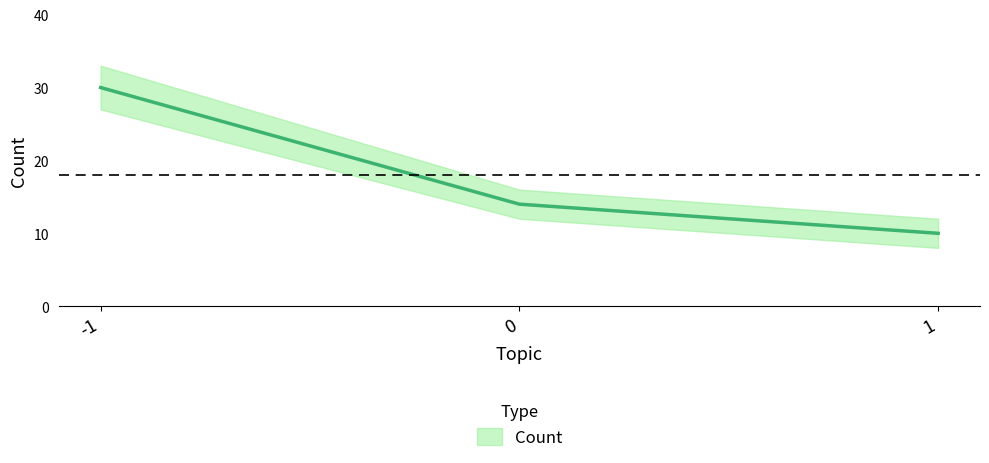

Reading left to right, extract all data points from this chart.

30	14	10